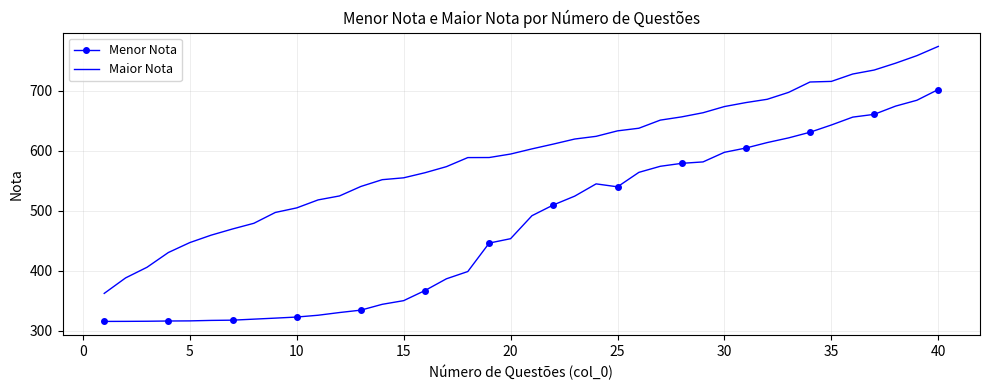

True or false: Menor Nota and Maior Nota cross at least once.

False